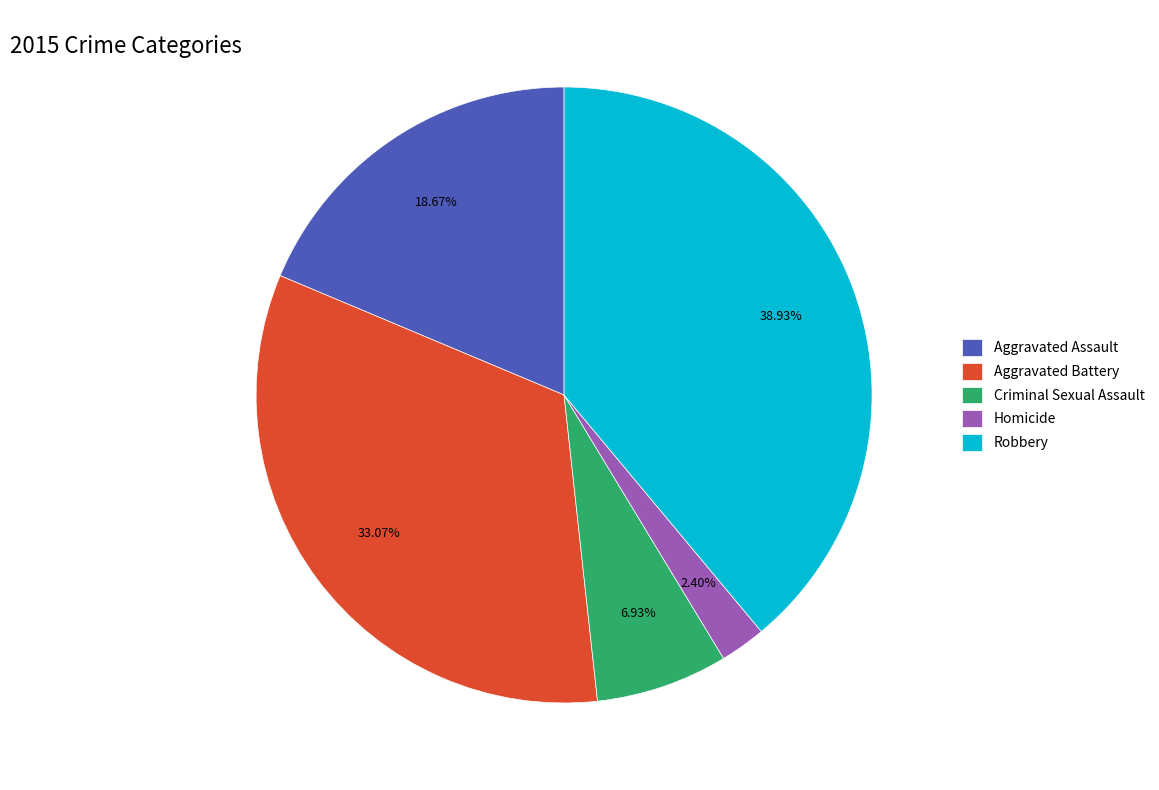

Is there any slice that represents more than half of the pie?

No